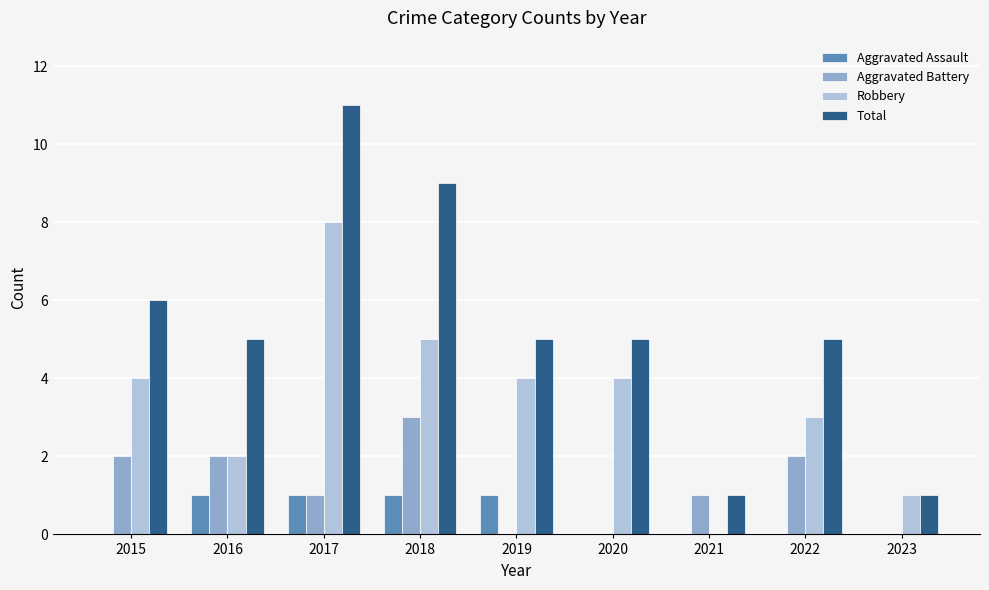

What is the average value of the Total series?

5